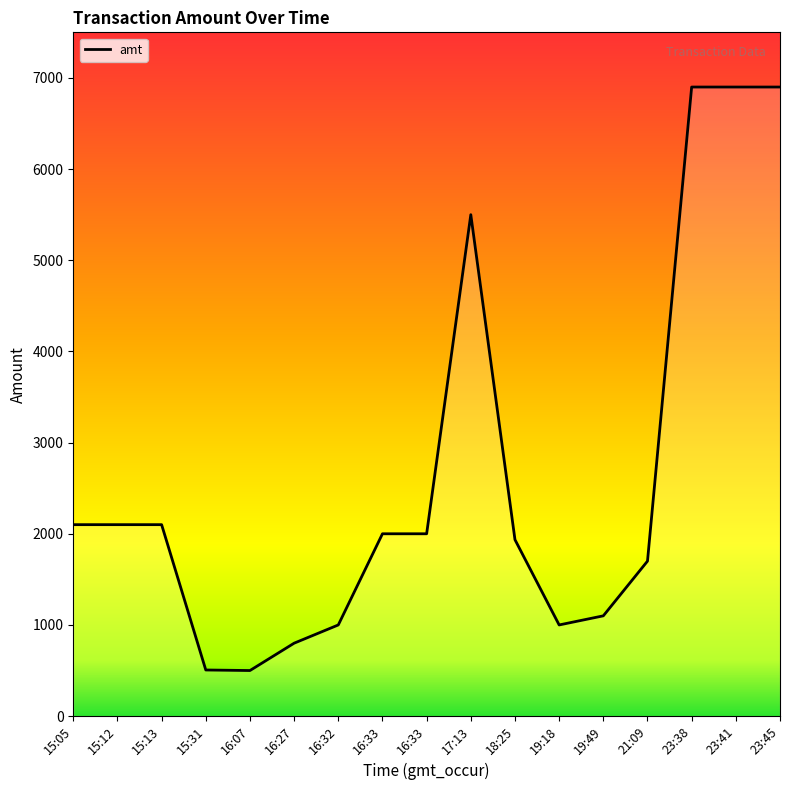

Is it true that the value at 19:49 is 439?

False